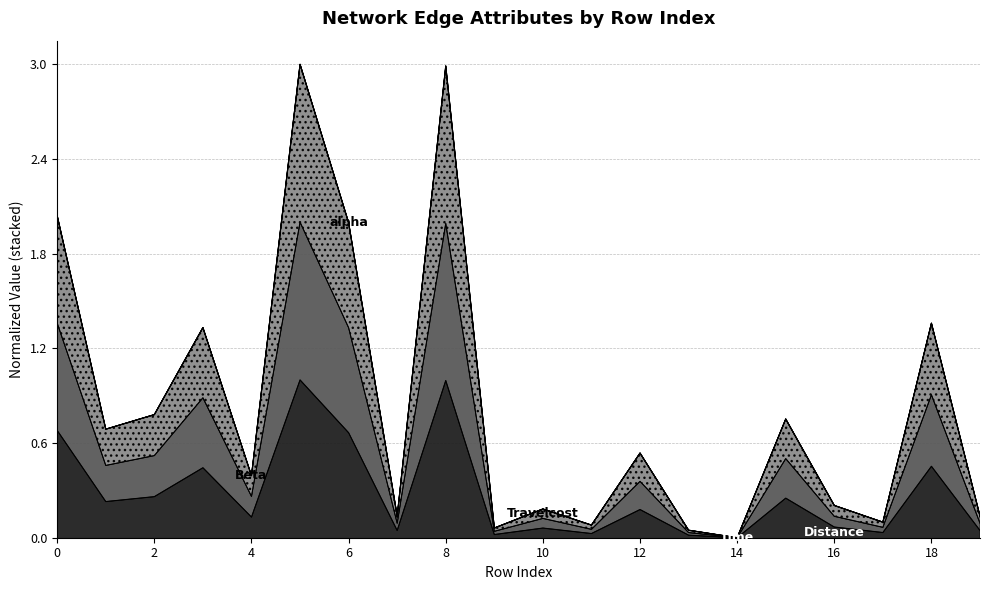

At how many categories does at least one series exceed 1?

6